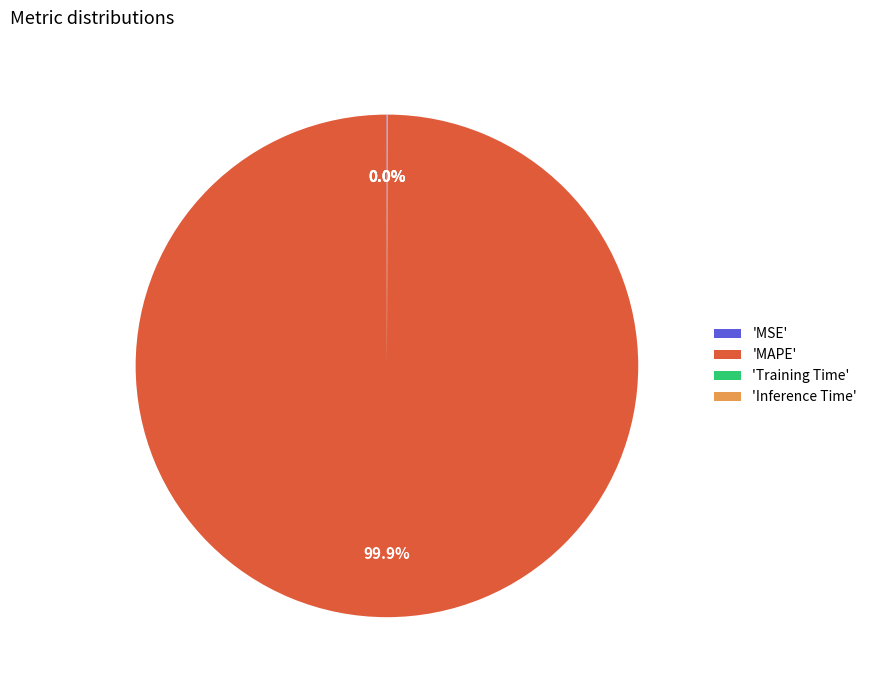

Which category accounts for the majority?

'MAPE'